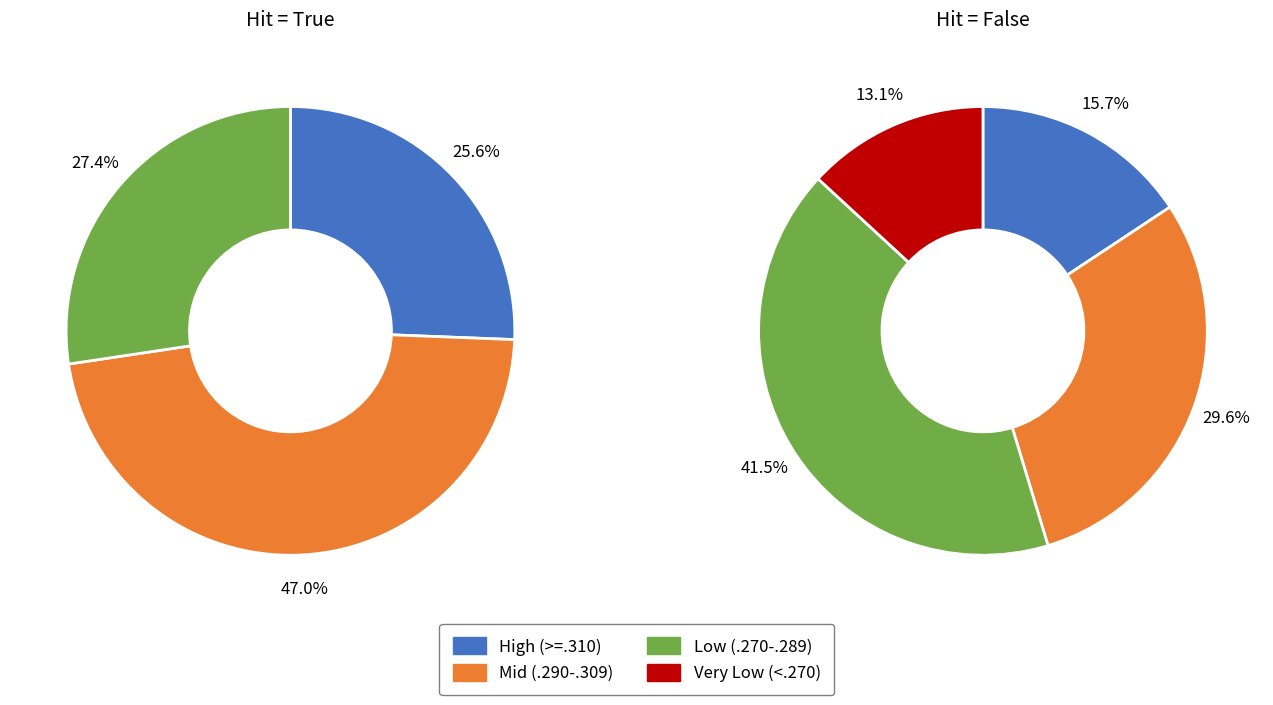

Is Shane Victorino the majority of the pie?

No